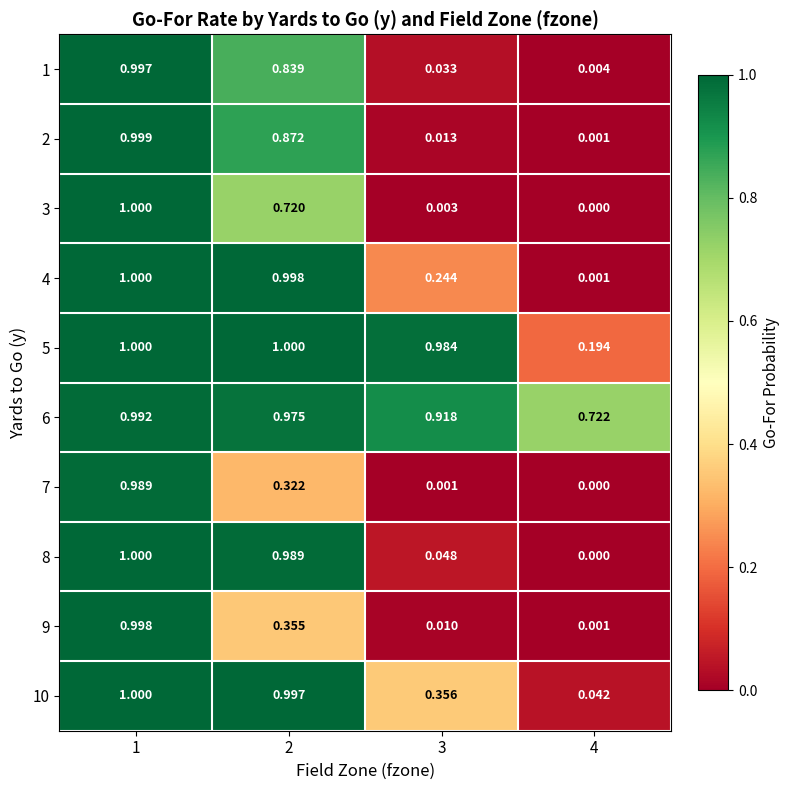

Is the value of 10 at 4 greater than the value of 4 at 2?

No